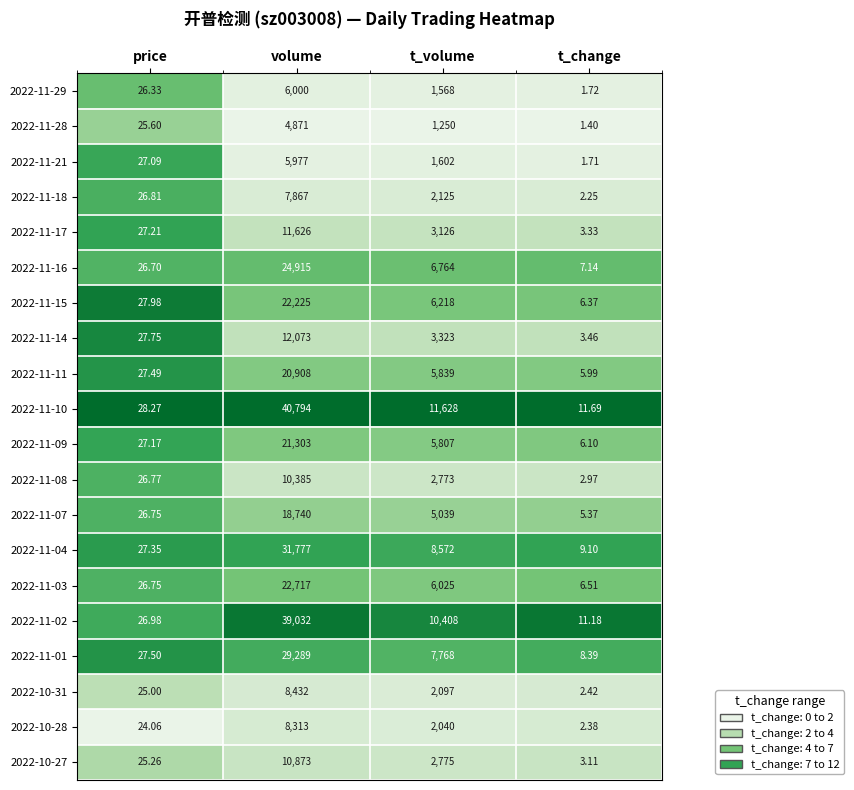

List the labels in order of 2022-11-02 value, largest first.

volume, t_volume, price, t_change